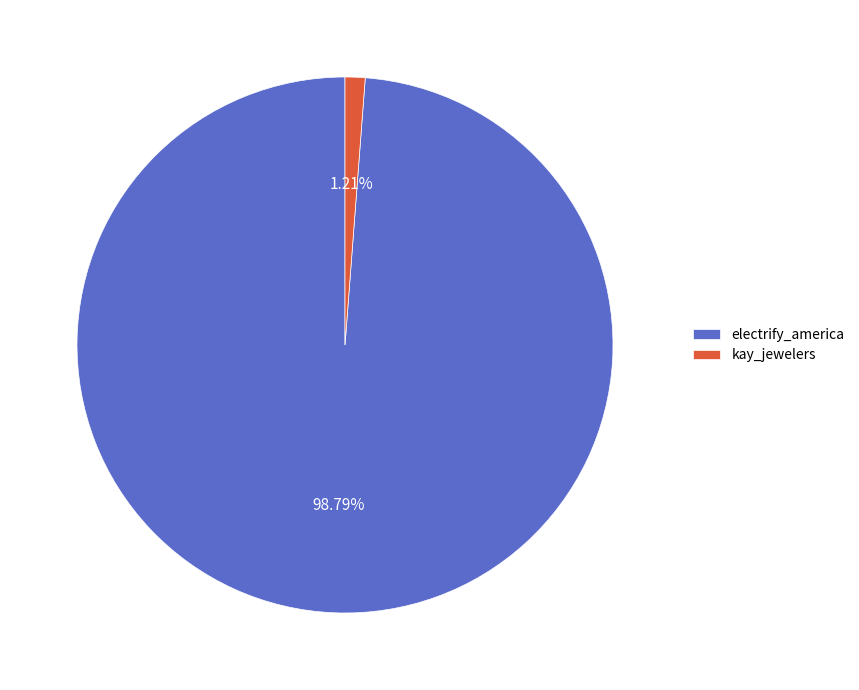

Which category has the biggest portion of the pie?

electrify_america